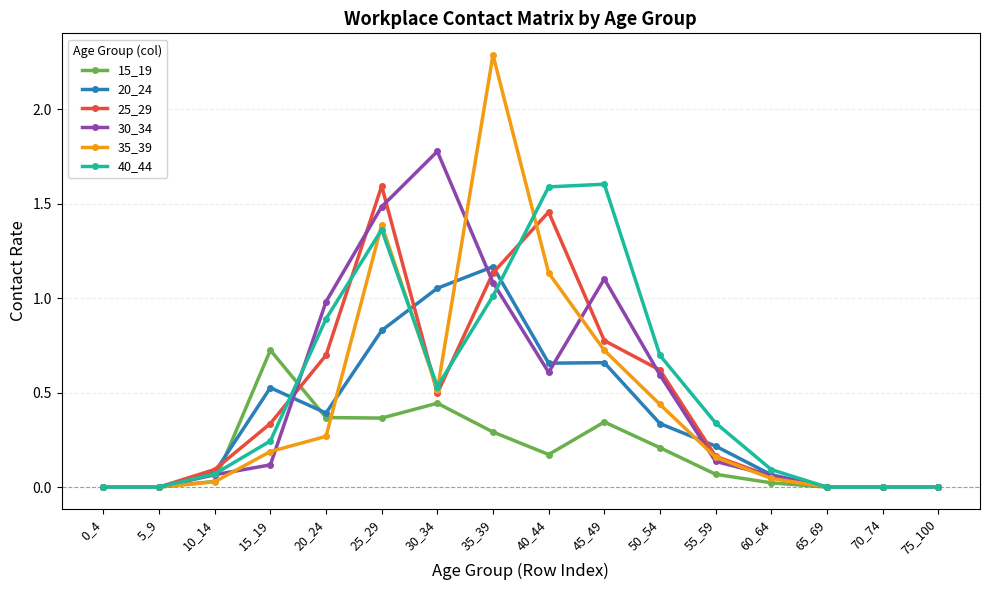

Which category has the highest value across all series?

35_39